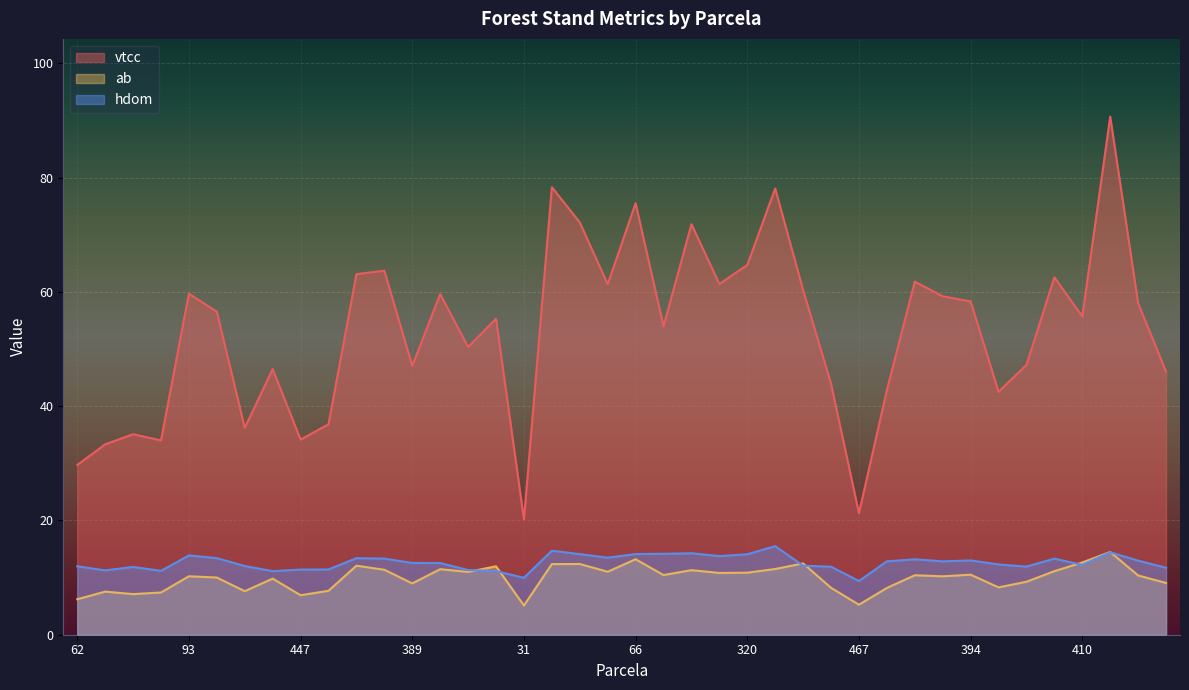

At which category does ab reach its first local valley?

90